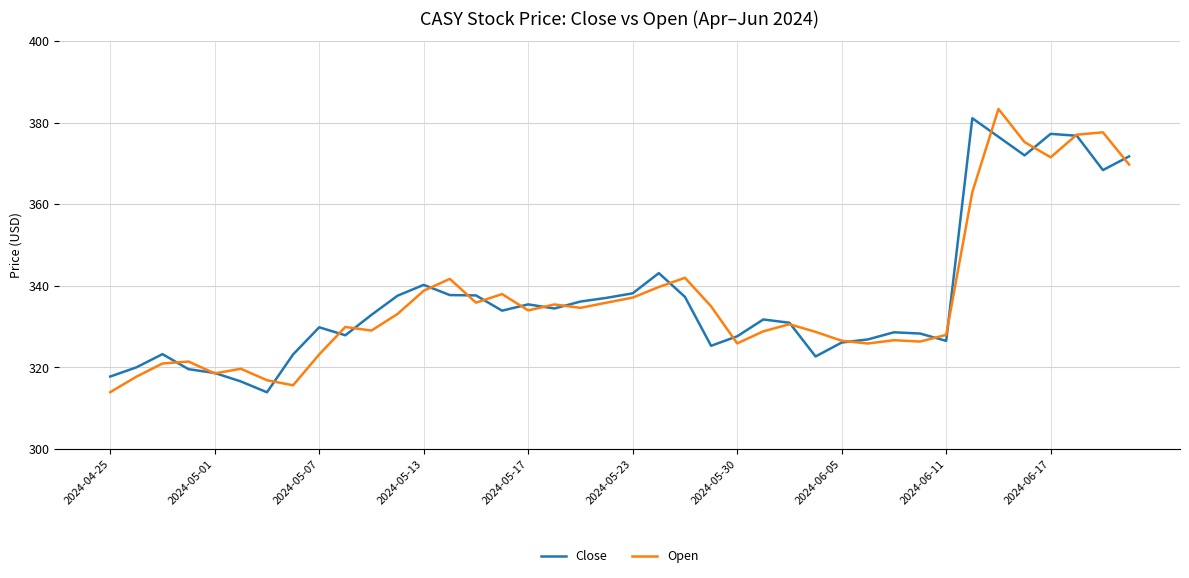

What is the sum of all Open values?

13473.9